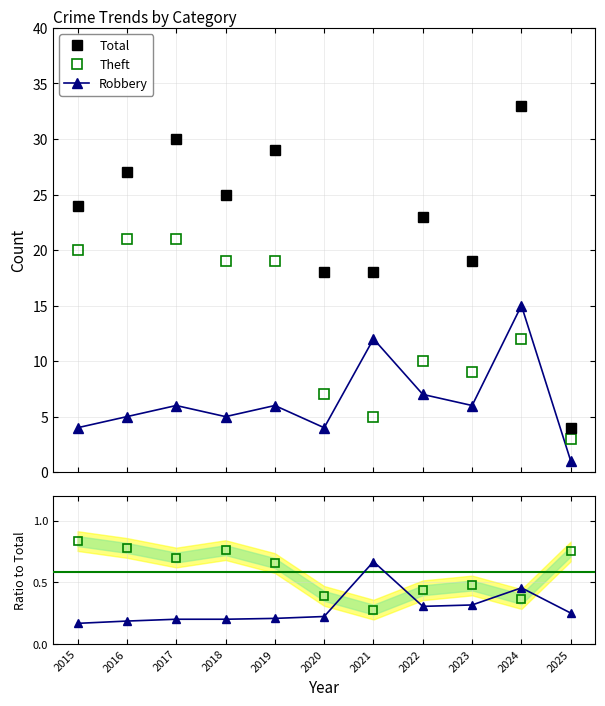

Reading left to right, what are all the values shown in this chart?

Total: 2015=24.0	2016=27.0	2017=30.0	2018=25.0	2019=29.0	2020=18.0	2021=18.0	2022=23.0	2023=19.0	2024=33.0	2025=4.0
Theft: 2015=20.0	2016=21.0	2017=21.0	2018=19.0	2019=19.0	2020=7.0	2021=5.0	2022=10.0	2023=9.0	2024=12.0	2025=3.0
Robbery: 2015=4.0	2016=5.0	2017=6.0	2018=5.0	2019=6.0	2020=4.0	2021=12.0	2022=7.0	2023=6.0	2024=15.0	2025=1.0
Robbery / Total: 2015=0.2	2016=0.2	2017=0.2	2018=0.2	2019=0.2	2020=0.2	2021=0.7	2022=0.3	2023=0.3	2024=0.5	2025=0.2
Theft / Total: 2015=0.8	2016=0.8	2017=0.7	2018=0.8	2019=0.7	2020=0.4	2021=0.3	2022=0.4	2023=0.5	2024=0.4	2025=0.8